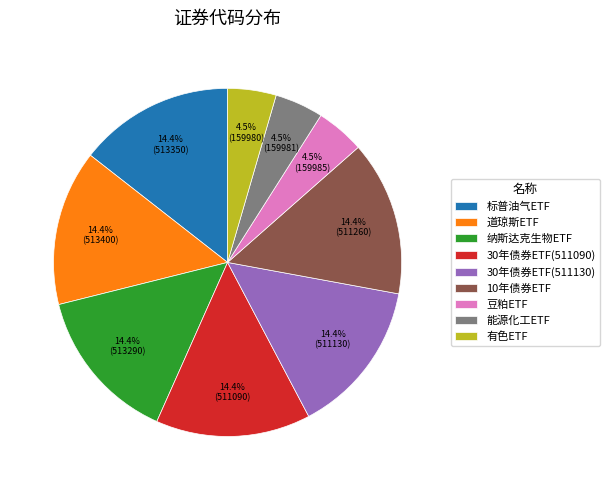

Does 能源化工ETF account for over 50% of the chart?

No